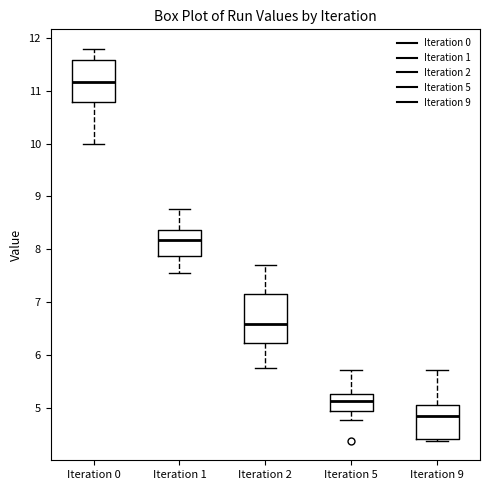

Which box is the tallest, from its lower edge to its upper edge?

Iteration 2